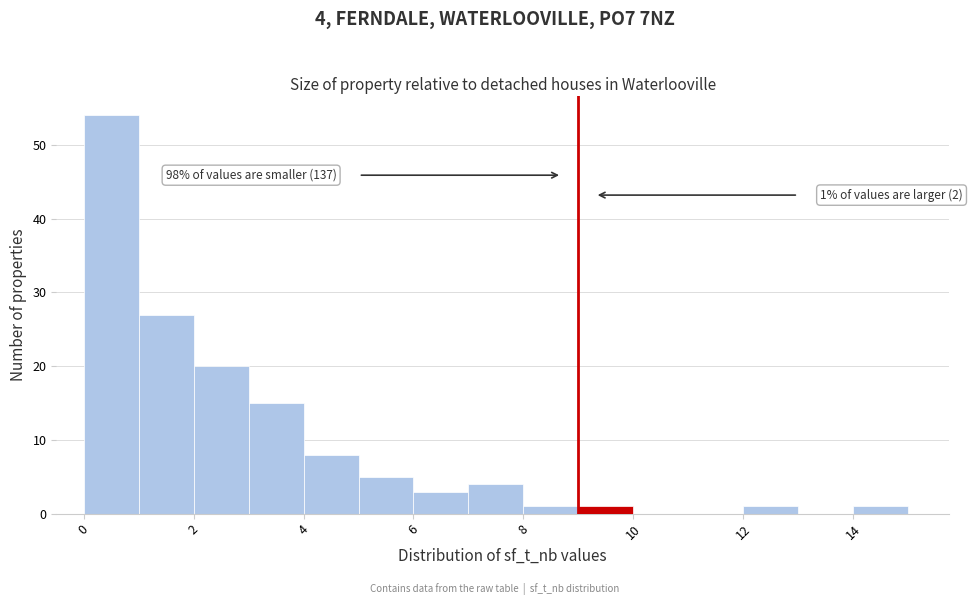

Over which range of the x-axis is the bar tallest?

0 to 1